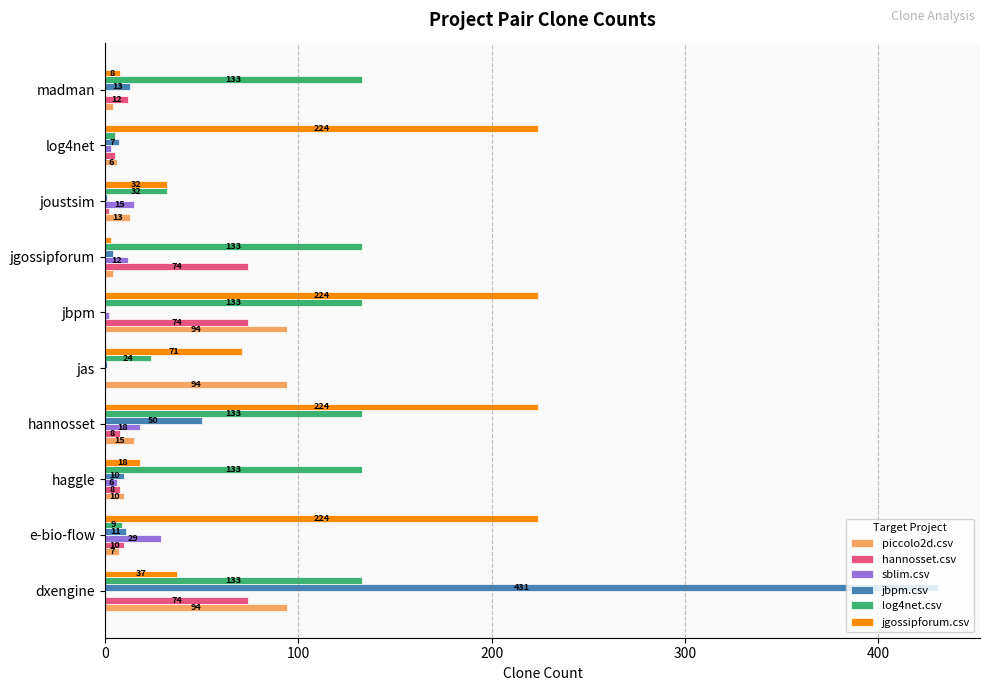

Count the number of categories in the chart.

10